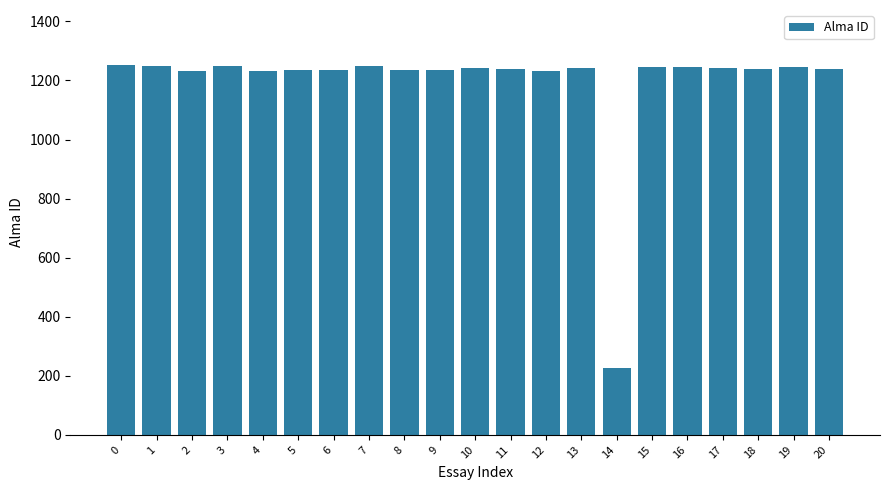

Read the value at 3, to the nearest 100.

1200